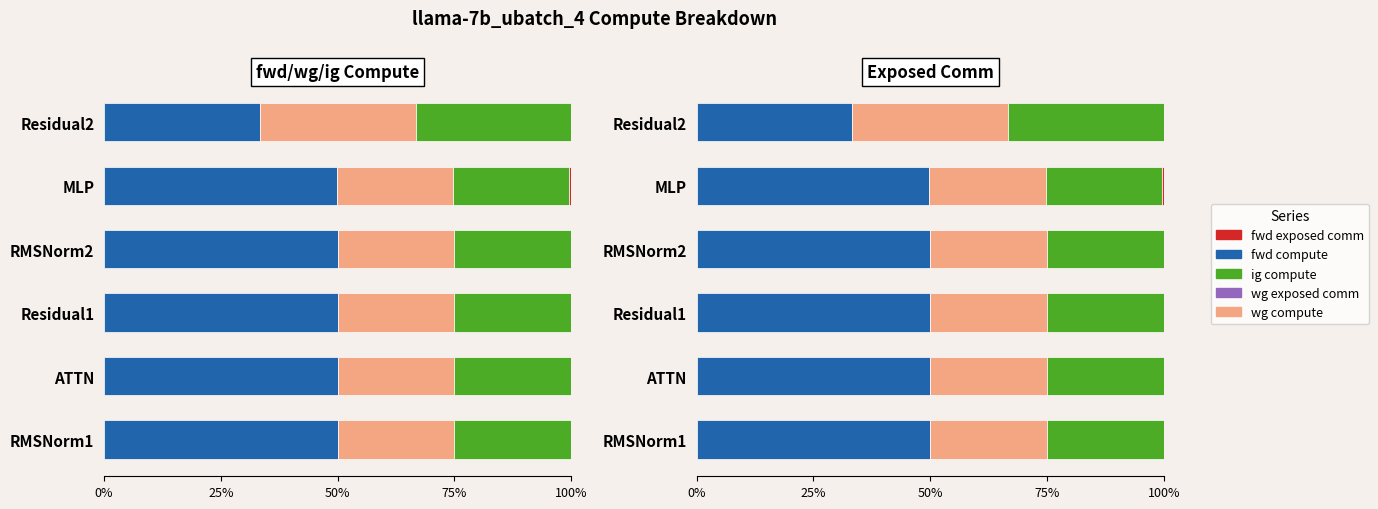

What is the difference between the maximum and second lowest values in the ig compute series?

8.3